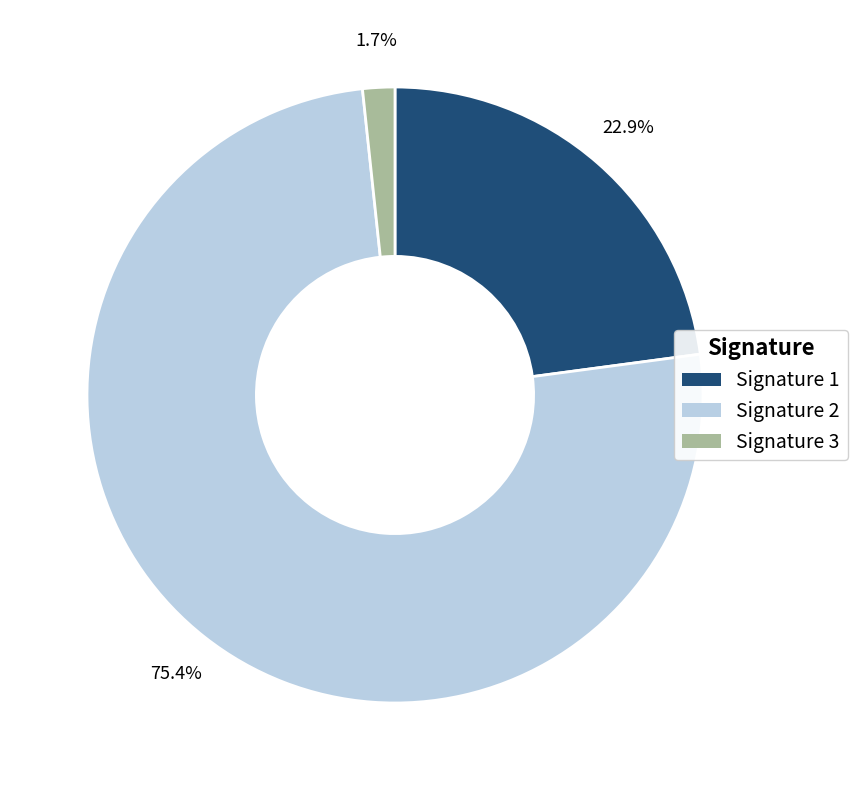

What percentage is NOT represented by Signature 2?

24.6%